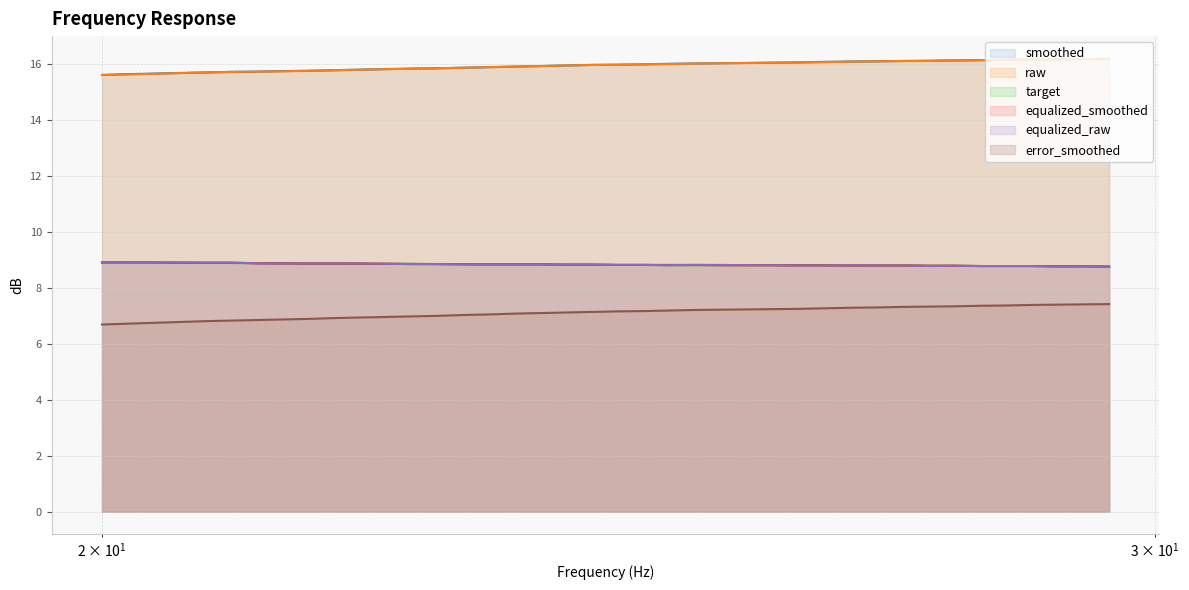

True or false: target and smoothed intersect in this chart.

False